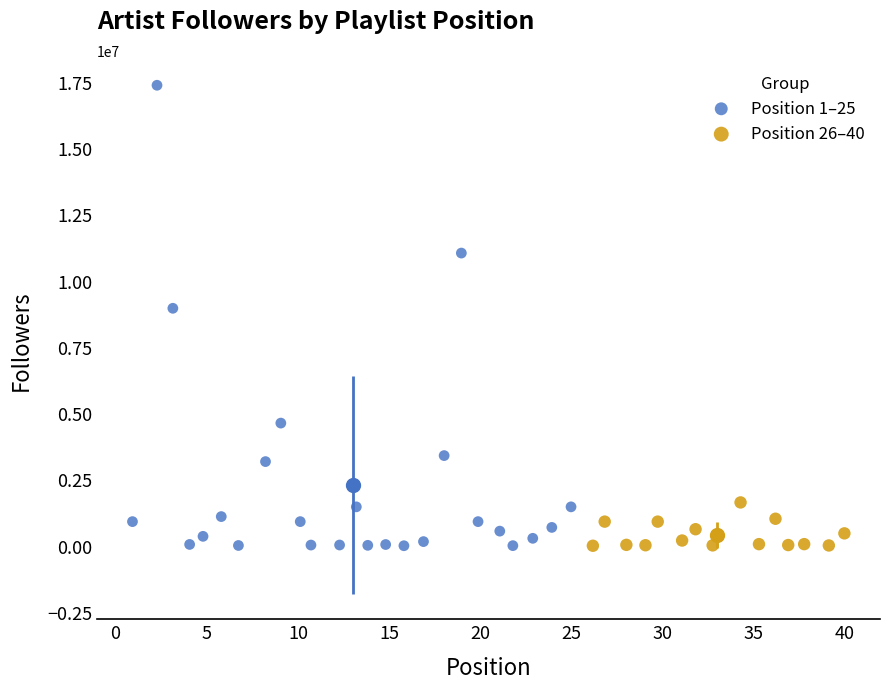

Which series contains the highest Y value?

Position 1–25